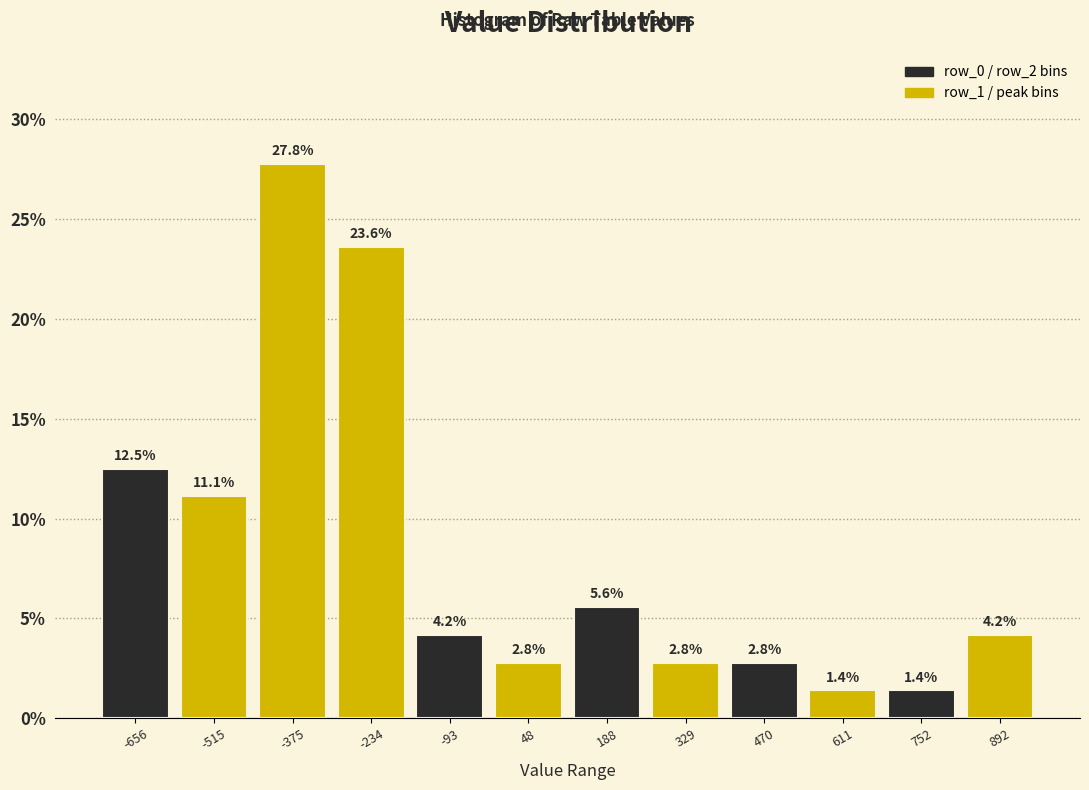

How tall is the bar that spans -720 to -580 on the x-axis? The bar edges are not printed on the chart, so give them approximately, as read against the axis.

12.5